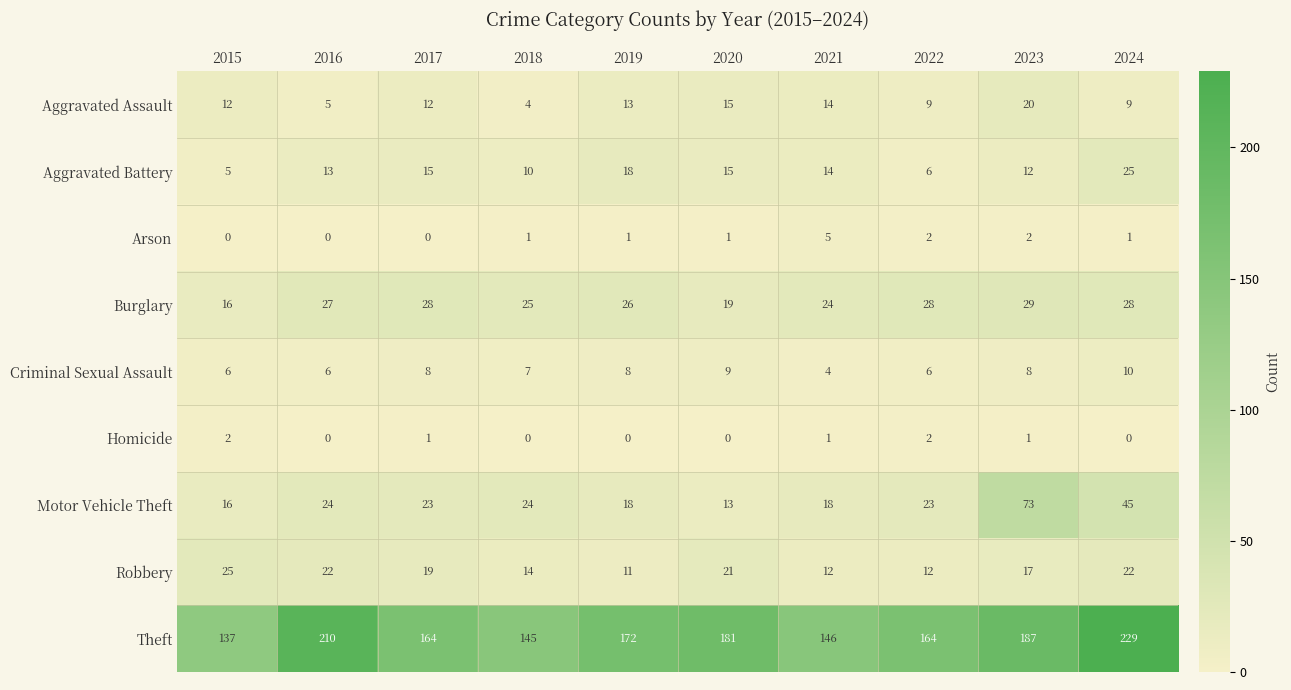

What is the greatest value displayed?

229